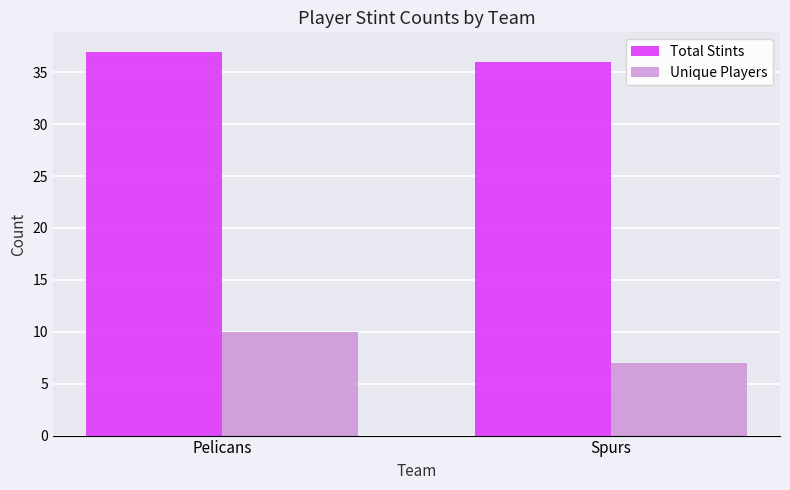

What is the label of the 1st bar from the left?

Pelicans